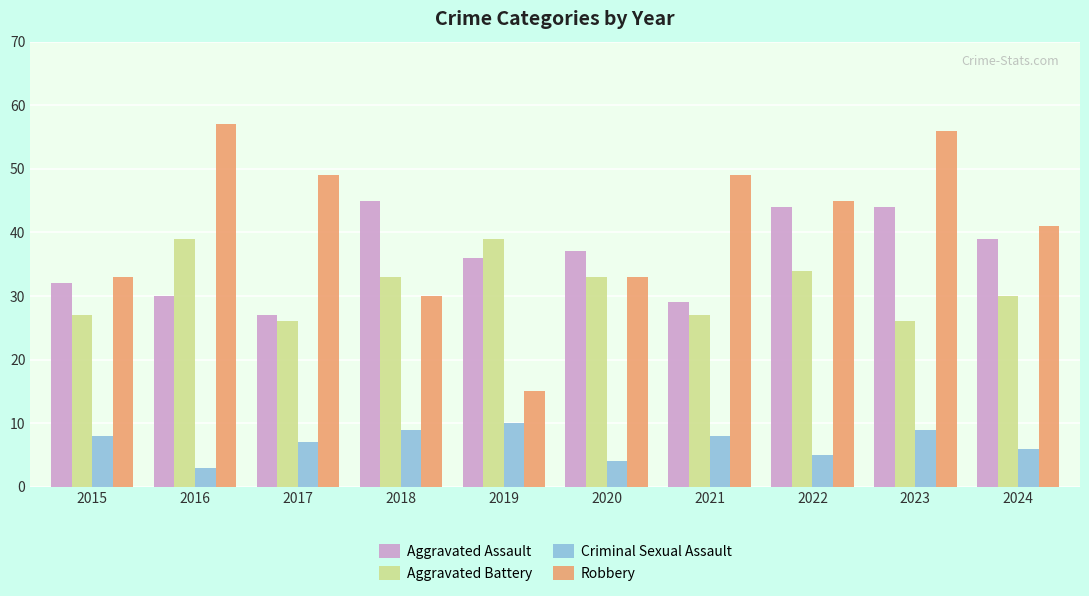

What is the sum of the Robbery values at 2017 and 2021?

98